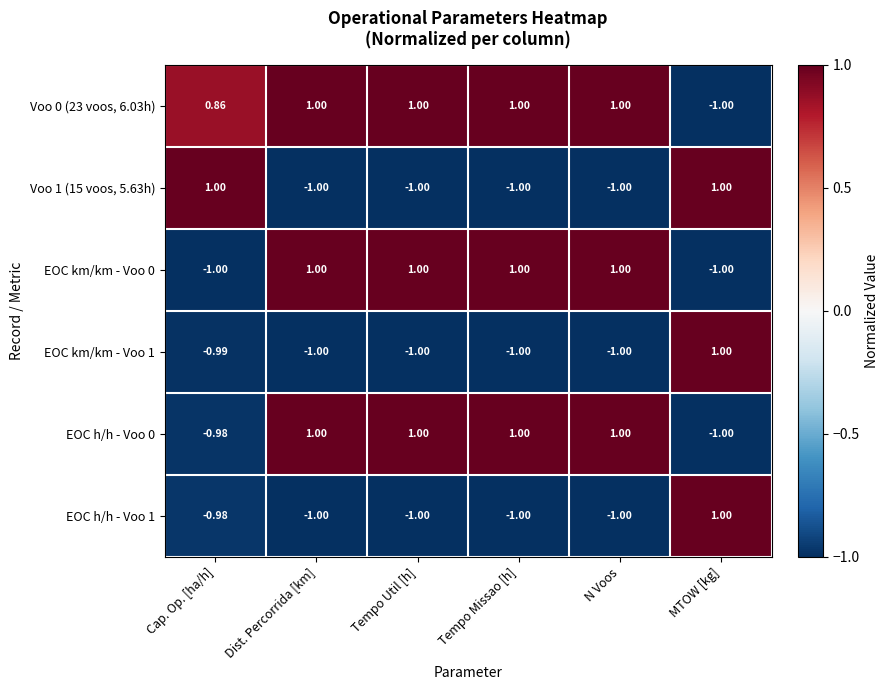

Which category has the highest value in the EOC h/h - Voo 1 series?

MTOW [kg]